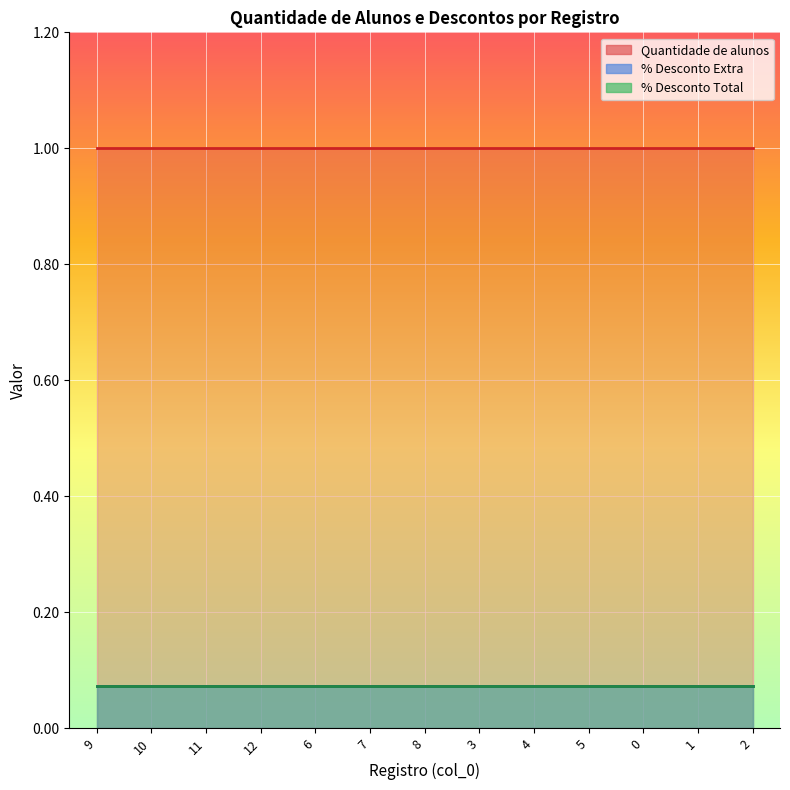

At which category does the chart reach its minimum across all series?

9